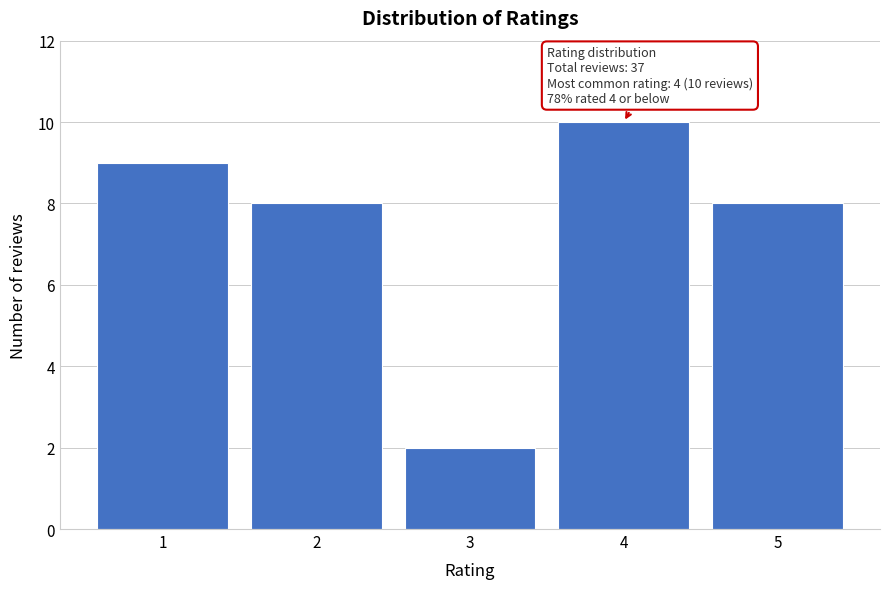

Reading right to left, what are all the values shown in this chart?

5=8	4=10	3=2	2=8	1=9